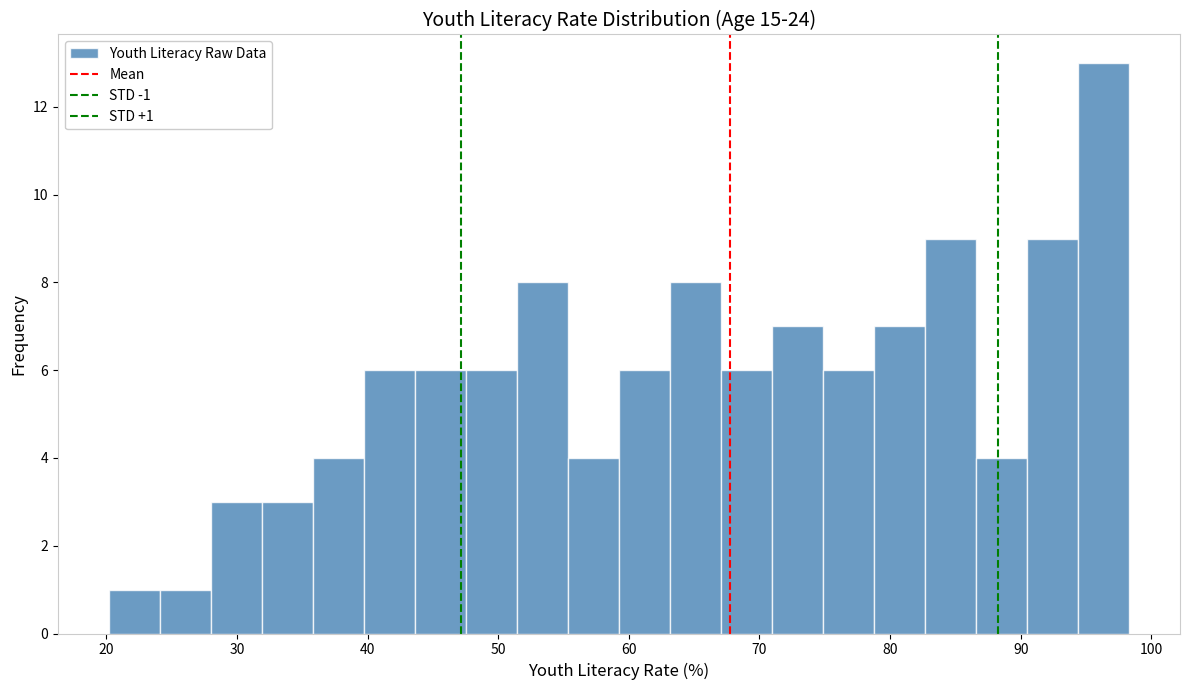

Read against the x-axis, roughly where is the centre of the tallest bar?

96